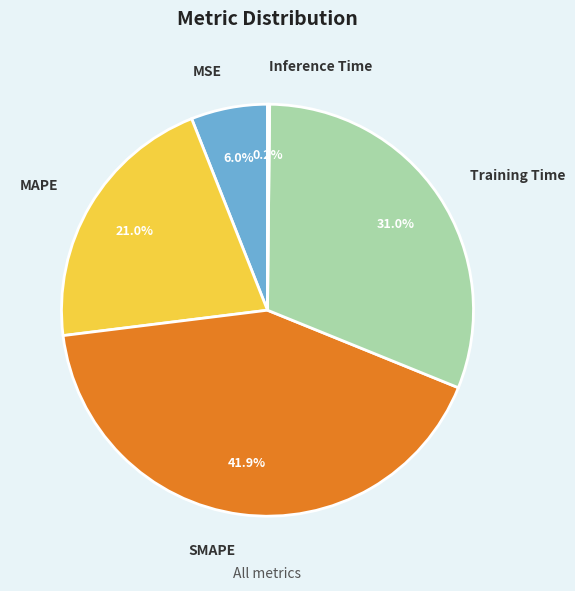

To the nearest percent, what is the difference between the largest and smallest slice percentages?

42%